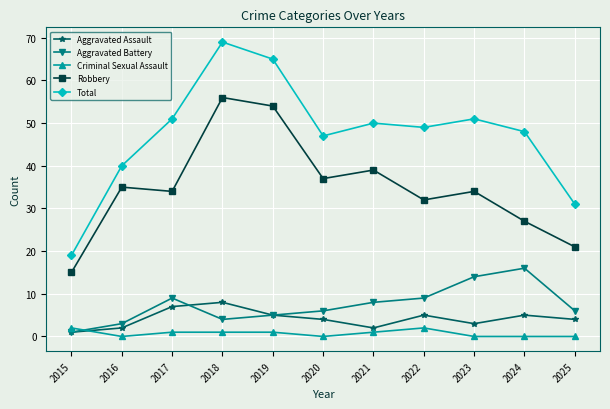

Is the value of Aggravated Assault at 2015 greater than the value of Criminal Sexual Assault at 2020?

Yes